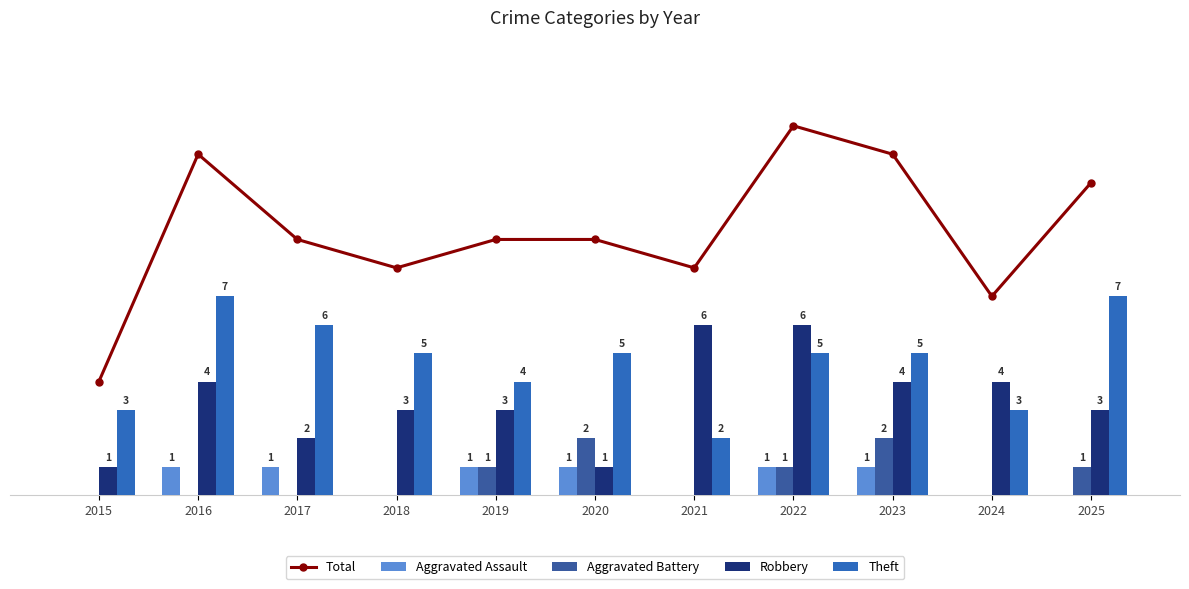

Is the value of Total at 2021 greater than the value of Aggravated Assault at 2017?

Yes